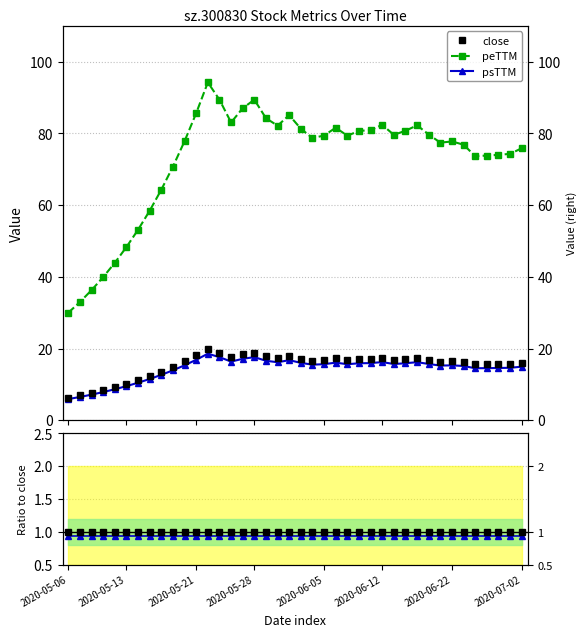

Reading left to right, what are all the values shown in this chart?

close: 6.3	7.0	7.7	8.4	9.3	10.2	11.2	12.3	13.6	14.9	16.4	18.1	19.9	18.9	17.6	18.4	18.9	17.8	17.4	18.0	17.2	16.6	16.8	17.2	16.8	17.1	17.1	17.4	16.8	17.1	17.4	16.8	16.4	16.4	16.2	15.6	15.6	15.6	15.7	16.0
peTTM: 30.0	33.0	36.3	39.9	43.9	48.3	53.2	58.5	64.3	70.8	77.9	85.7	94.2	89.4	83.1	87.0	89.4	84.2	82.2	85.1	81.3	78.7	79.4	81.6	79.4	80.7	80.9	82.4	79.6	80.7	82.3	79.7	77.4	77.8	76.9	73.6	73.8	74.0	74.3	75.9
psTTM: 5.9	6.5	7.1	7.9	8.7	9.5	10.5	11.5	12.7	13.9	15.3	16.9	18.6	17.6	16.4	17.1	17.6	16.6	16.2	16.8	16.0	15.5	15.6	16.1	15.6	15.9	15.9	16.2	15.7	15.9	16.2	15.7	15.3	15.3	15.1	14.5	14.5	14.6	14.6	14.9
peTTM/close: 4.7	4.7	4.7	4.7	4.7	4.7	4.7	4.7	4.7	4.7	4.7	4.7	4.7	4.7	4.7	4.7	4.7	4.7	4.7	4.7	4.7	4.7	4.7	4.7	4.7	4.7	4.7	4.7	4.7	4.7	4.7	4.7	4.7	4.7	4.7	4.7	4.7	4.7	4.7	4.7
psTTM/close: 0.9	0.9	0.9	0.9	0.9	0.9	0.9	0.9	0.9	0.9	0.9	0.9	0.9	0.9	0.9	0.9	0.9	0.9	0.9	0.9	0.9	0.9	0.9	0.9	0.9	0.9	0.9	0.9	0.9	0.9	0.9	0.9	0.9	0.9	0.9	0.9	0.9	0.9	0.9	0.9
close/close: 1.0	1.0	1.0	1.0	1.0	1.0	1.0	1.0	1.0	1.0	1.0	1.0	1.0	1.0	1.0	1.0	1.0	1.0	1.0	1.0	1.0	1.0	1.0	1.0	1.0	1.0	1.0	1.0	1.0	1.0	1.0	1.0	1.0	1.0	1.0	1.0	1.0	1.0	1.0	1.0